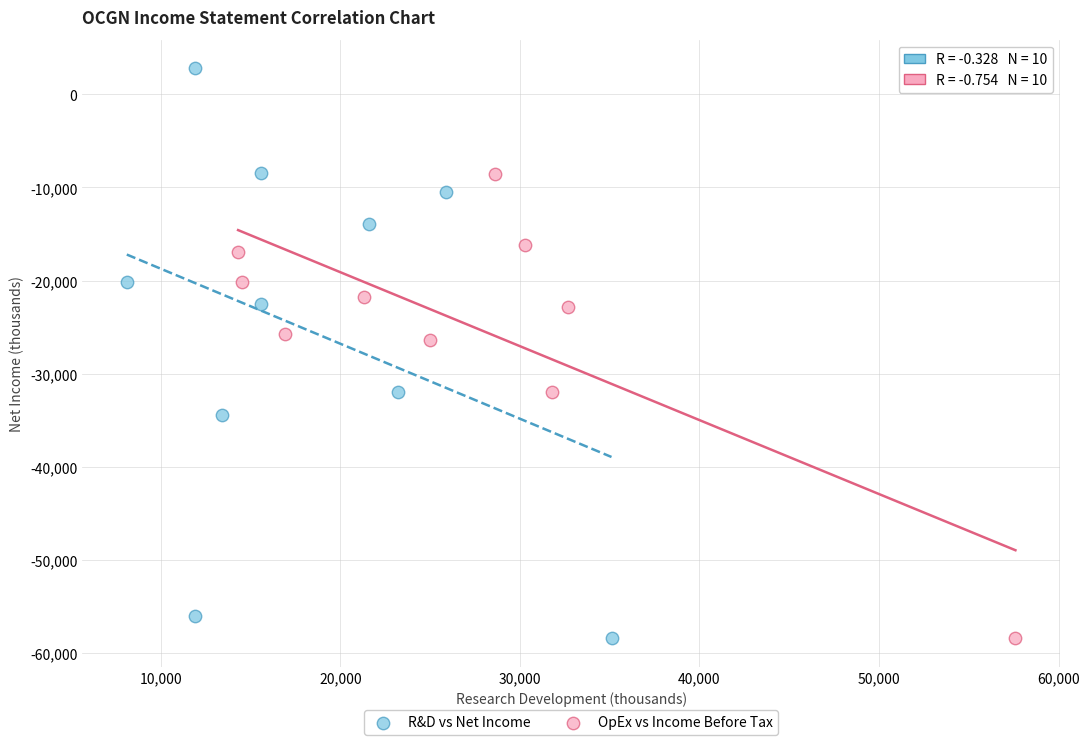

Which series reaches the maximum Y coordinate?

R&D vs Net Income